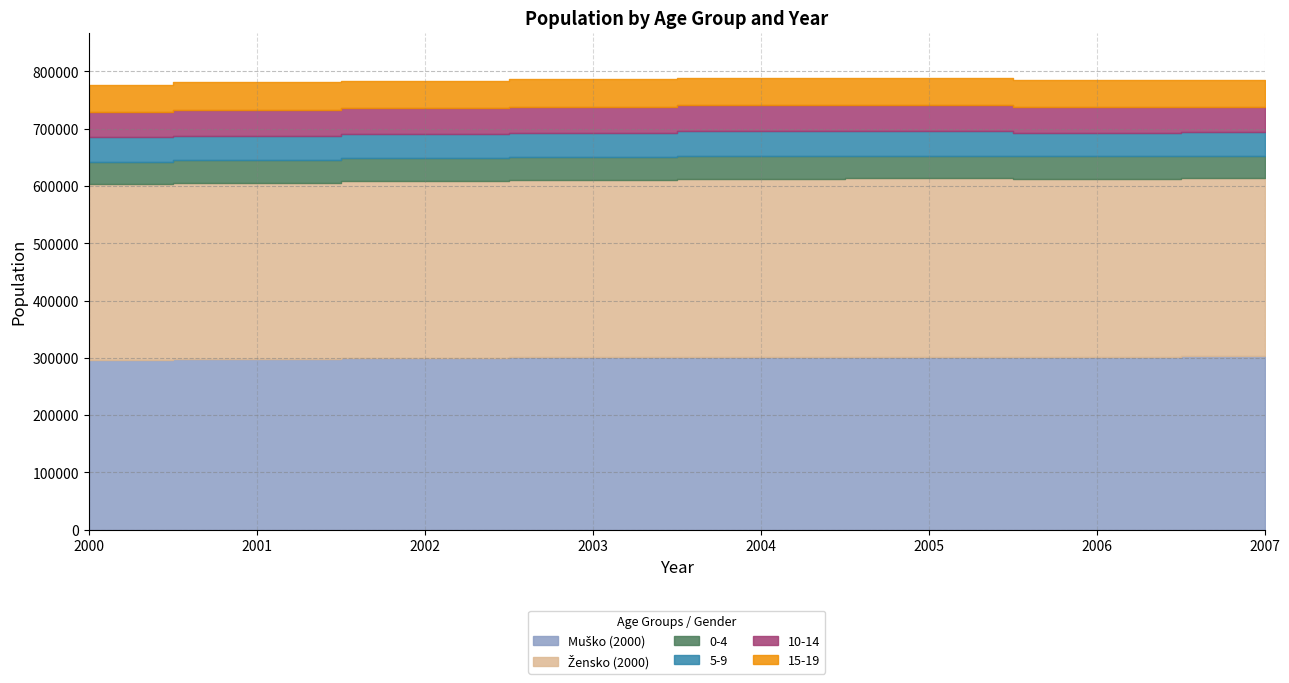

What is the difference between the maximum and second lowest values in the 0-4 series?

1132